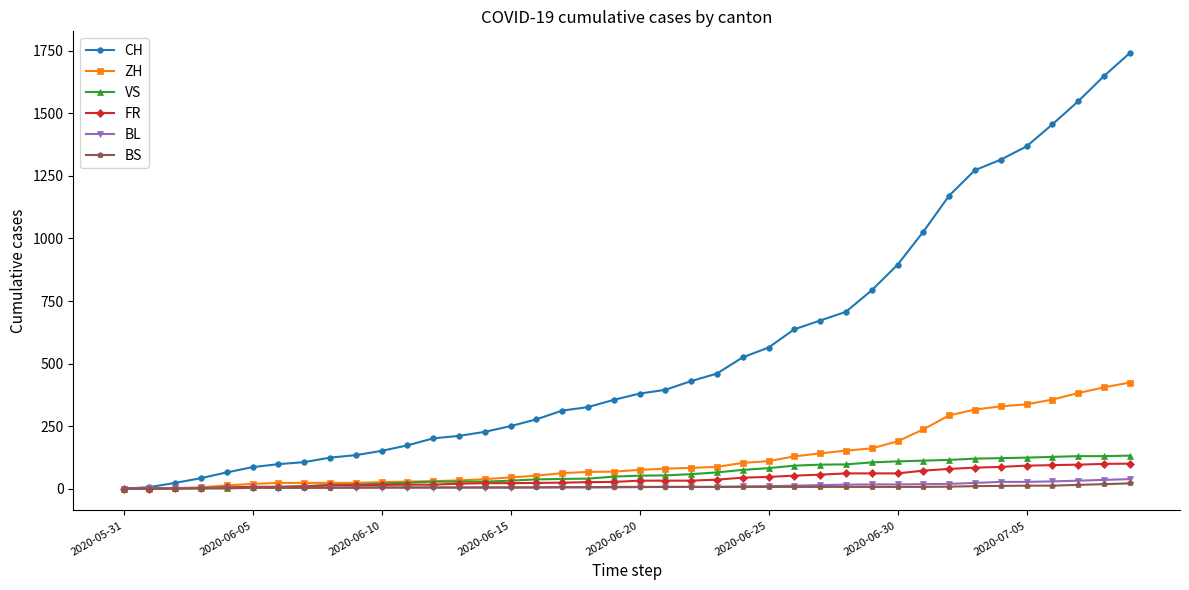

What is the maximum value for CH?

1741